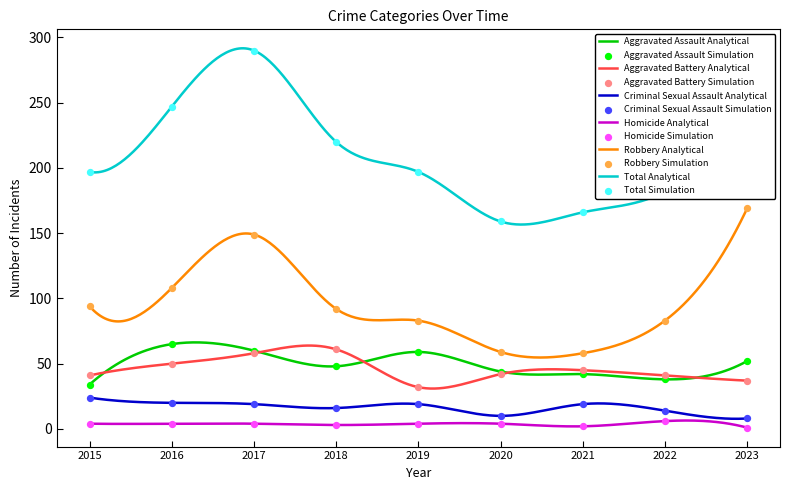

Which series contains the lowest Y value?

Homicide